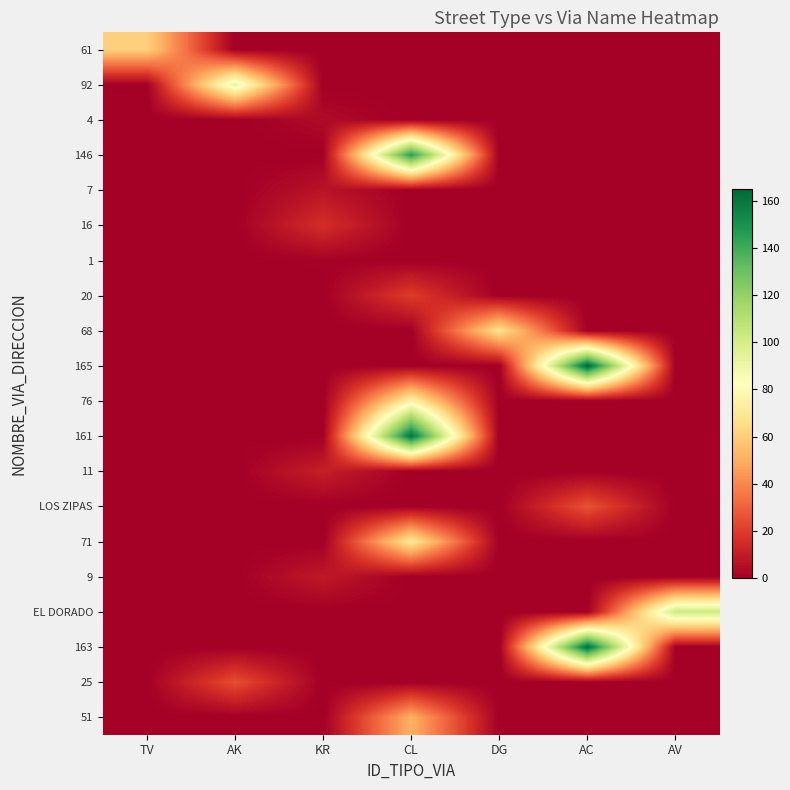

Which label corresponds to the largest value in the chart?

AC